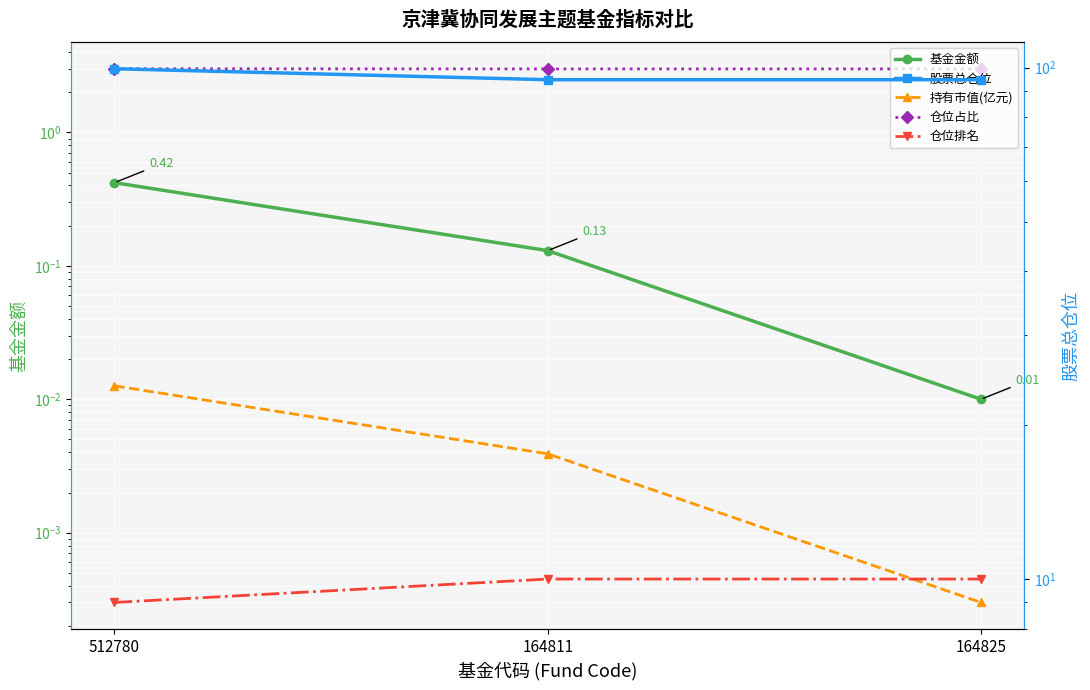

Is the value of 基金金额 at 164825 greater than the value of 仓位占比 at 164825?

No